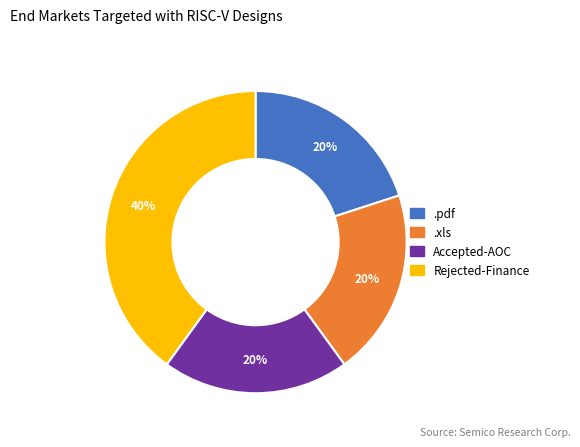

Is there any slice that represents more than half of the pie?

No